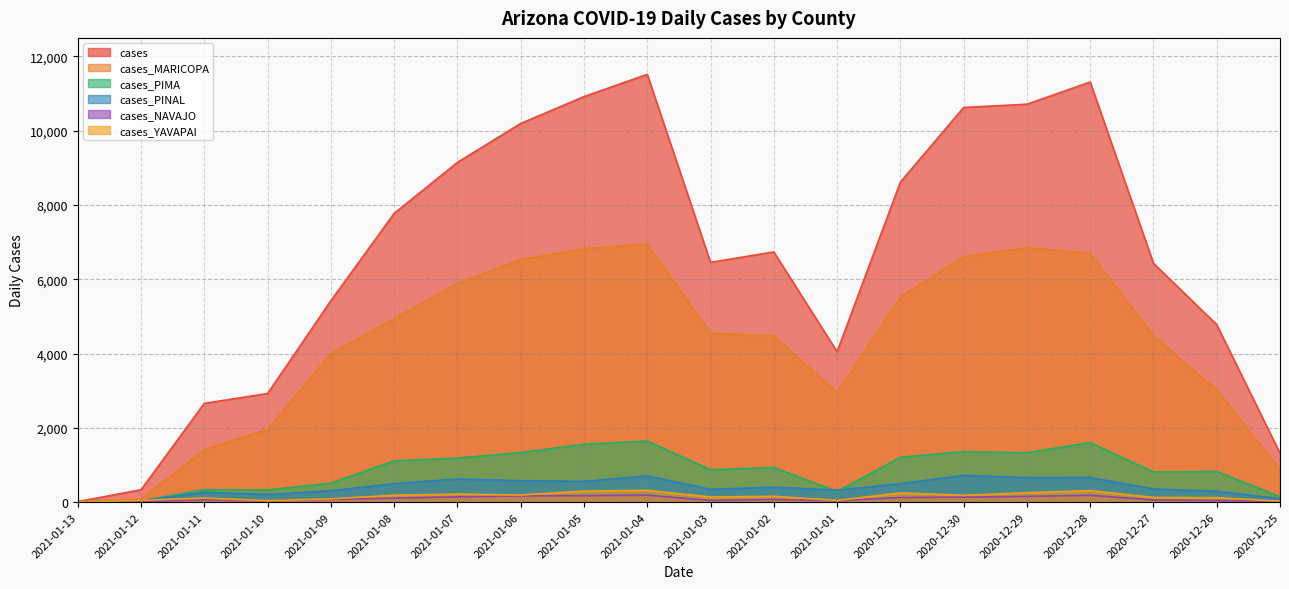

The value of cases at 2021-01-05 is 10918. True or false?

True